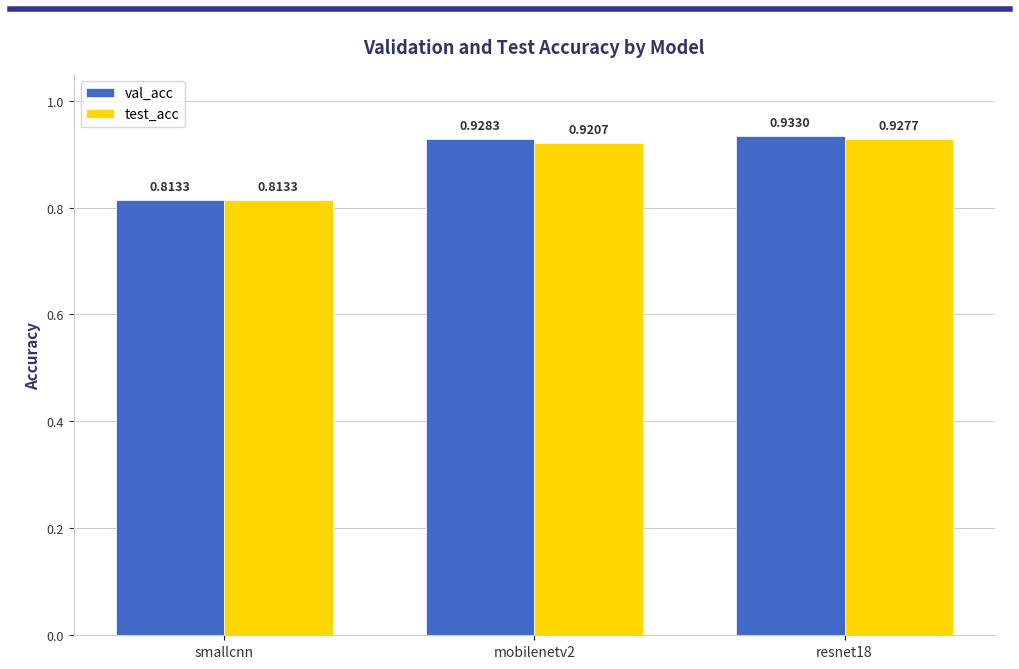

How many val_acc values are between 0 and 1?

3